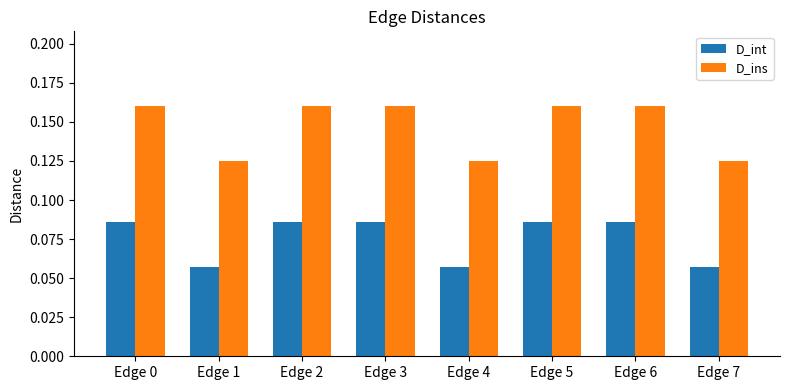

The value of D_ins at Edge 2 is 0.3. True or false?

False